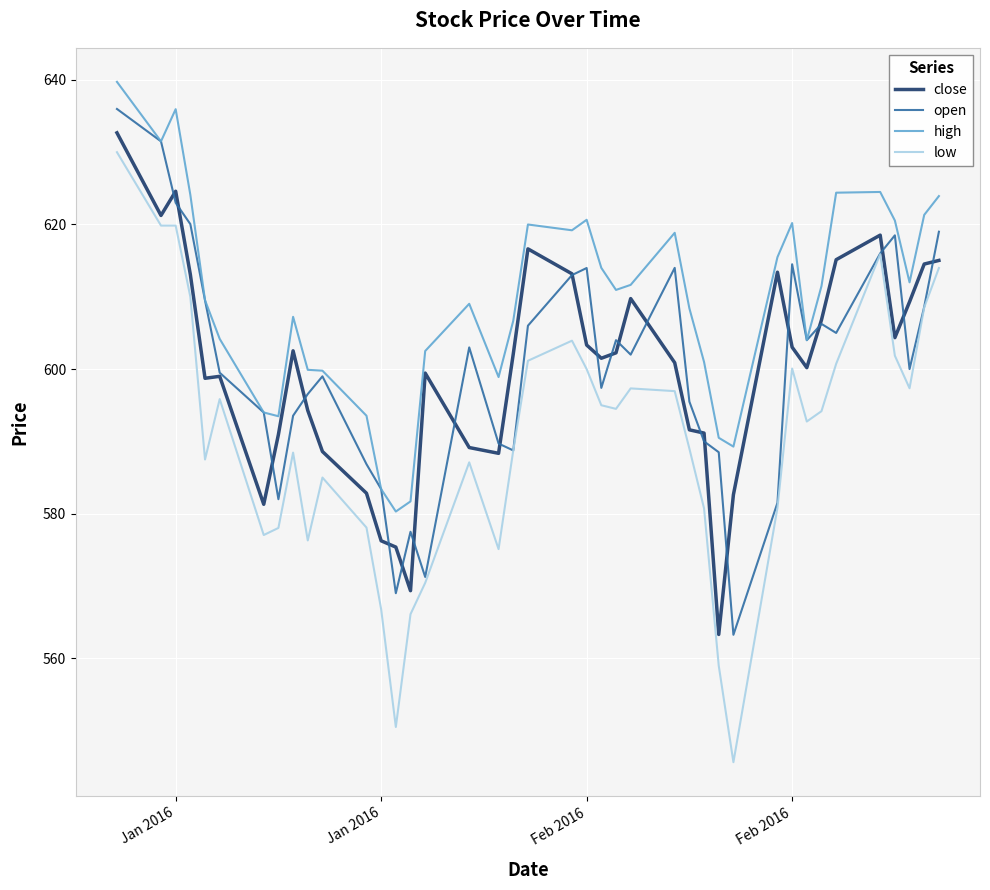

Is this an area chart (filled region under the line)?

No